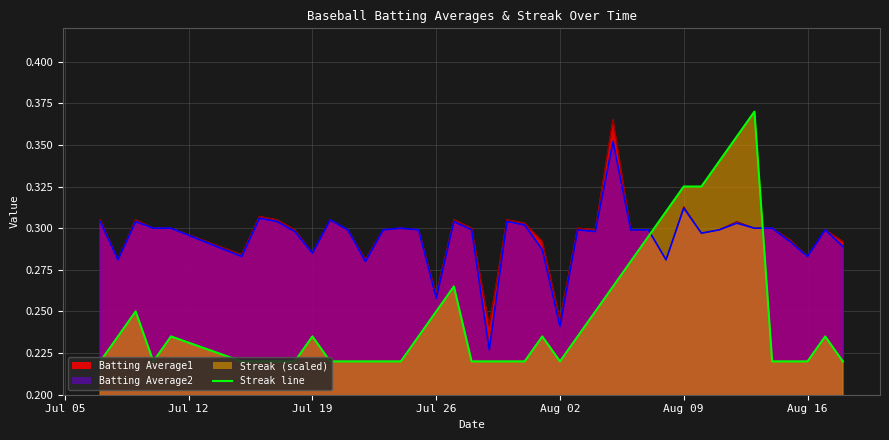

How many interior local peaks does the Batting Average1 series have?

11